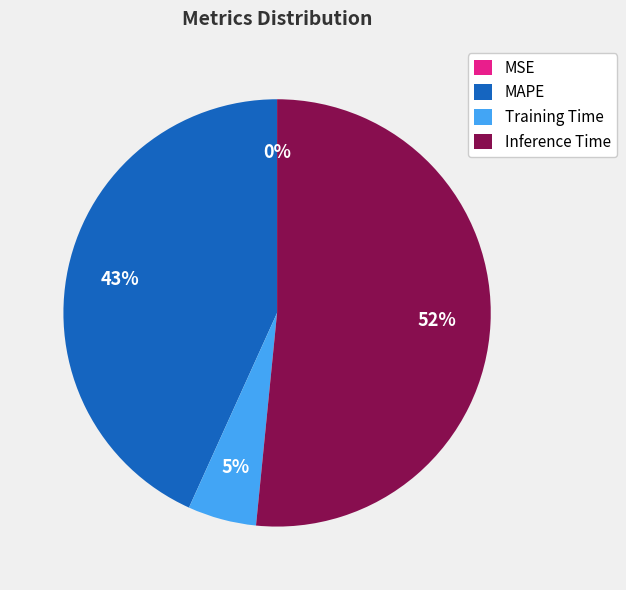

Is there a majority slice in this chart?

Yes